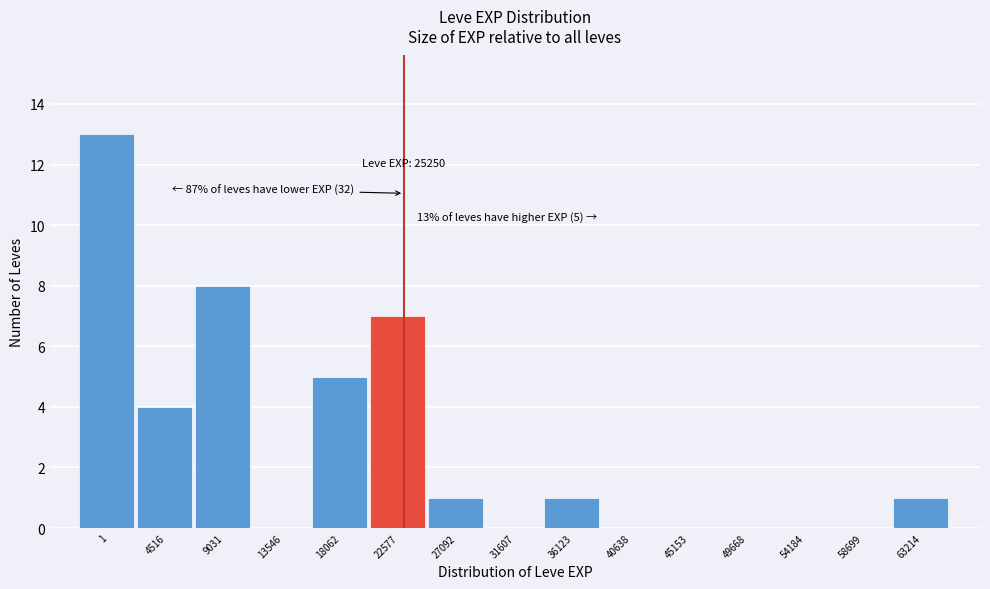

Reading left to right, extract all data points from this chart.

1=13	4516=4	9031=8	13546=0	18062=5	22577=7	27092=1	31607=0	36123=1	40638=0	45153=0	49668=0	54184=0	58699=0	63214=1